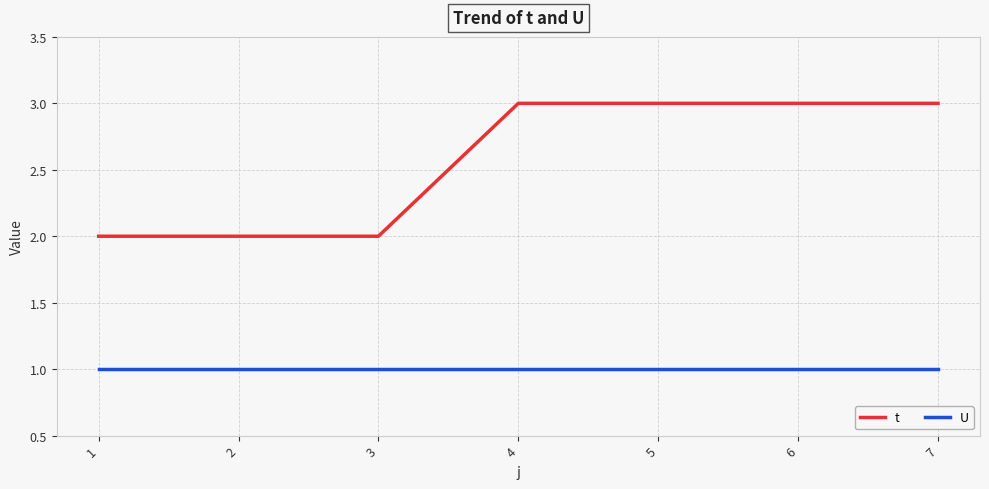

Which series has the largest total across all categories?

t